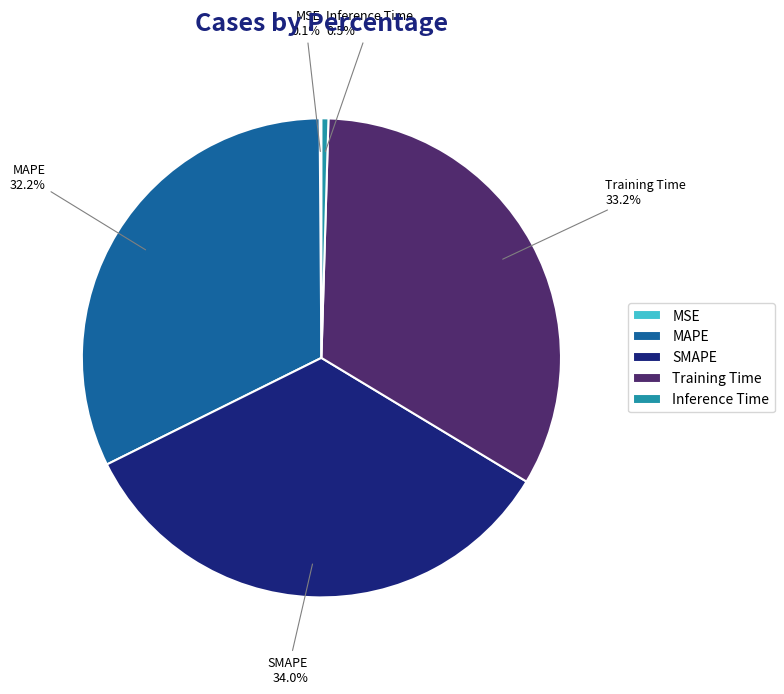

The Training Time slice represents 23% of the pie. True or false?

False